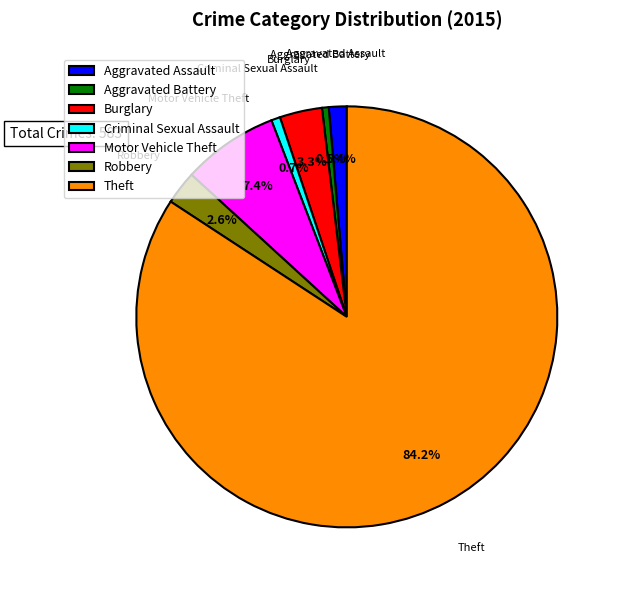

Which slice is the largest?

Theft